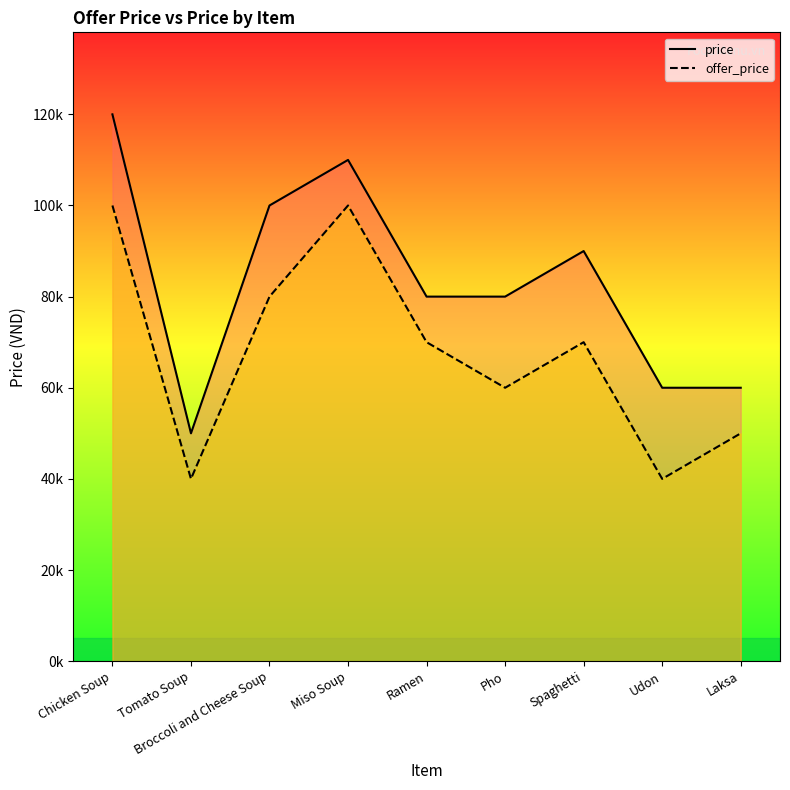

How many values in the offer_price series are below 70000?

4